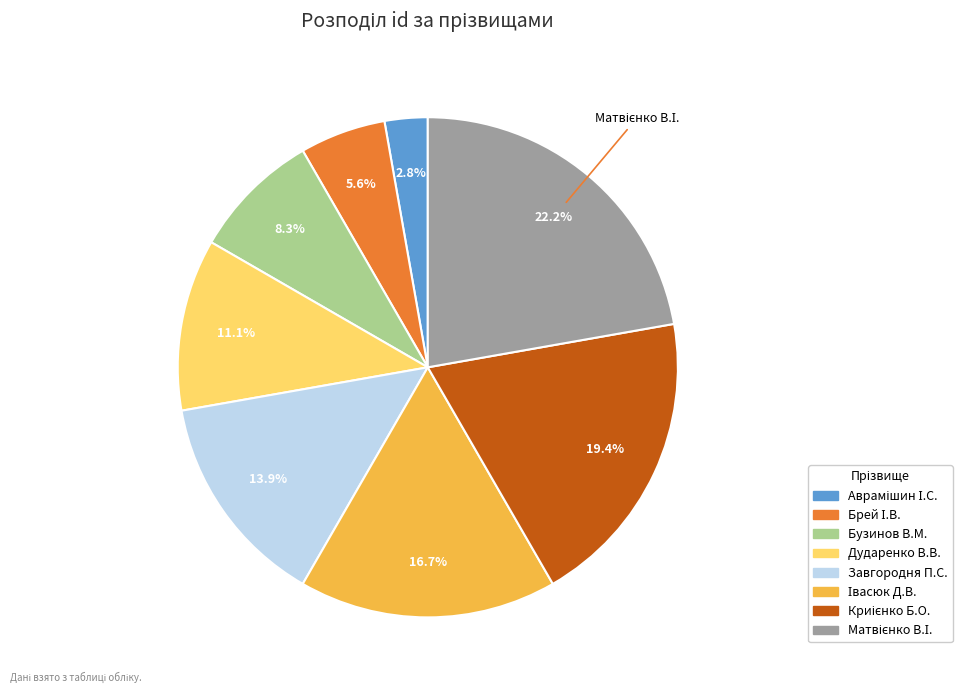

Does any single category account for the majority?

No